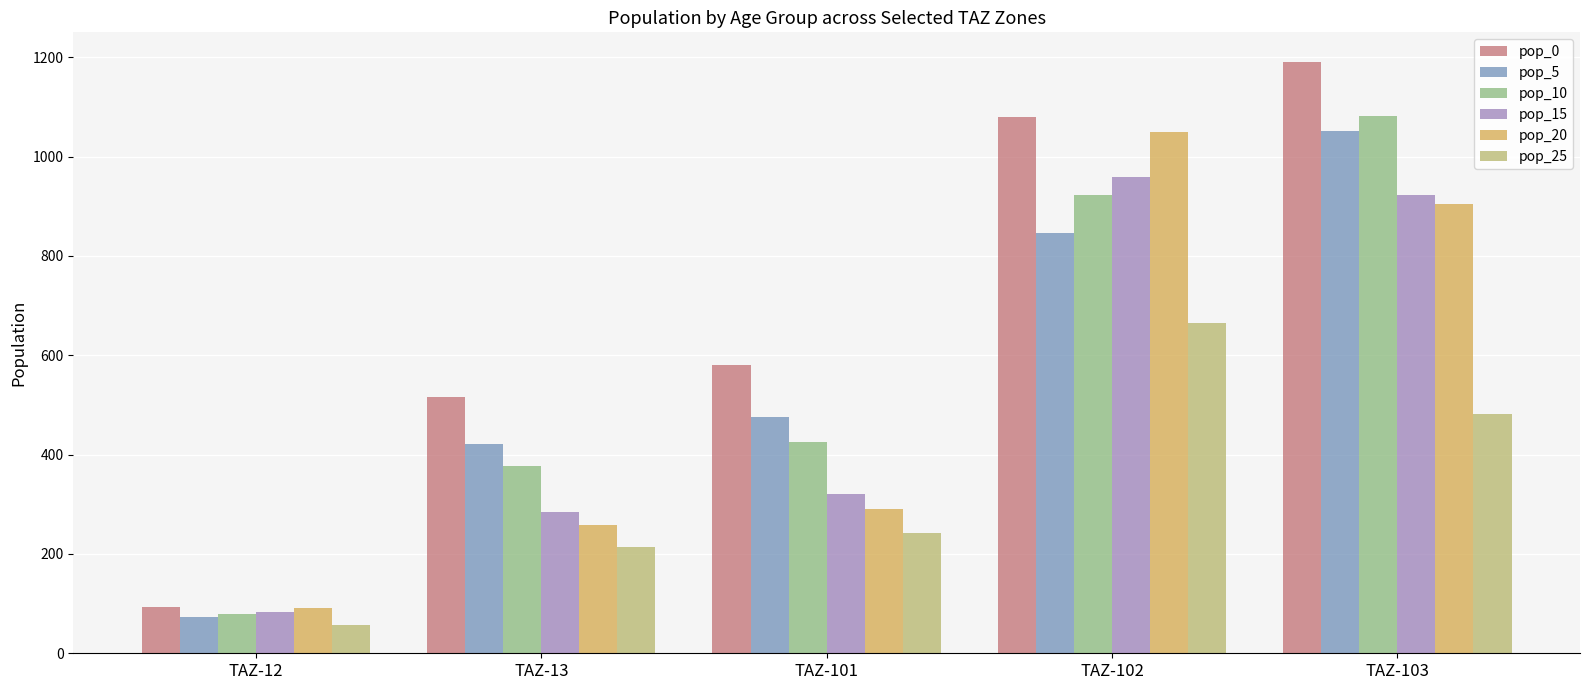

Which series changed the most between TAZ-13 and TAZ-103?

pop_10